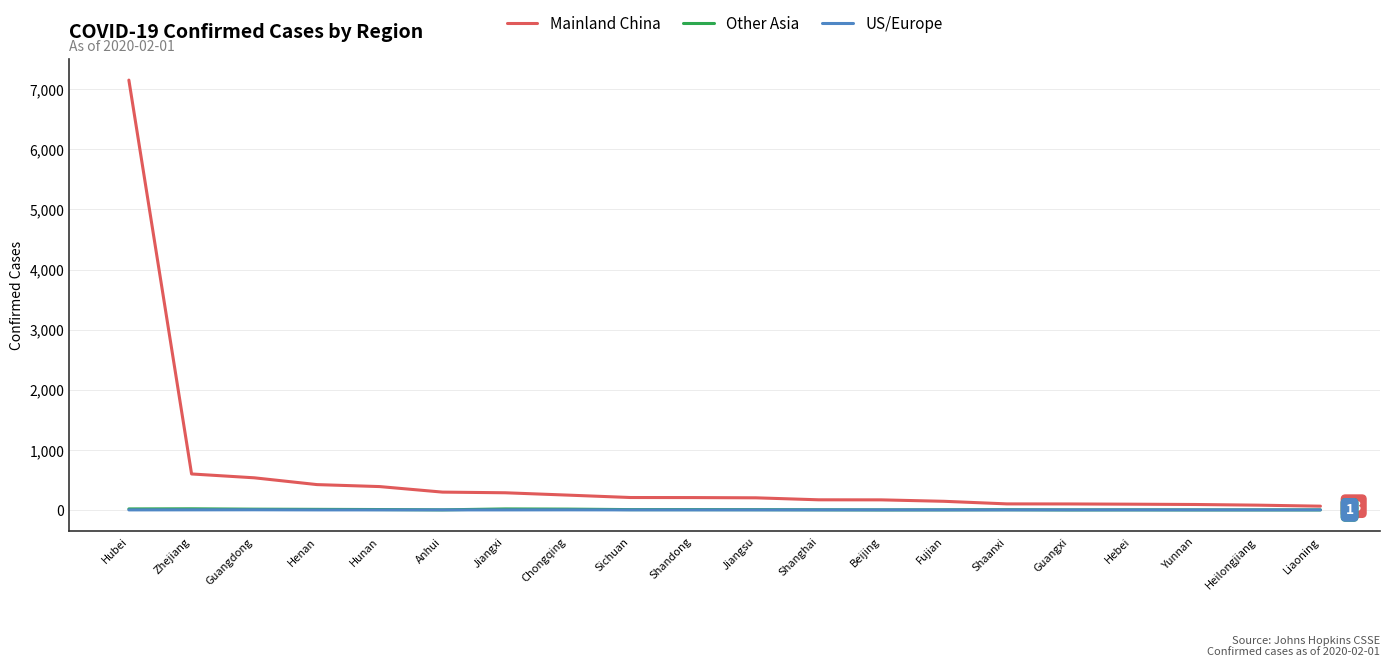

Which series has the widest spread of values?

Mainland China